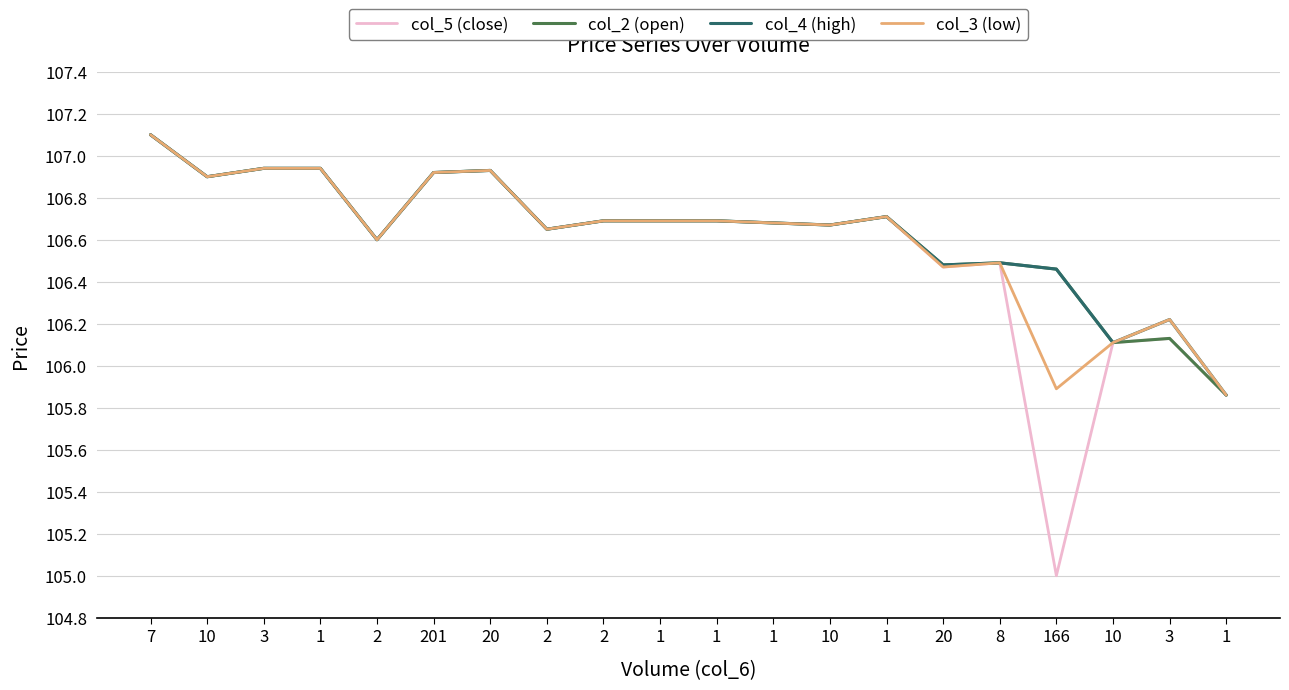

What are all the series names shown in the legend?

col_5 (close), col_2 (open), col_4 (high), col_3 (low)